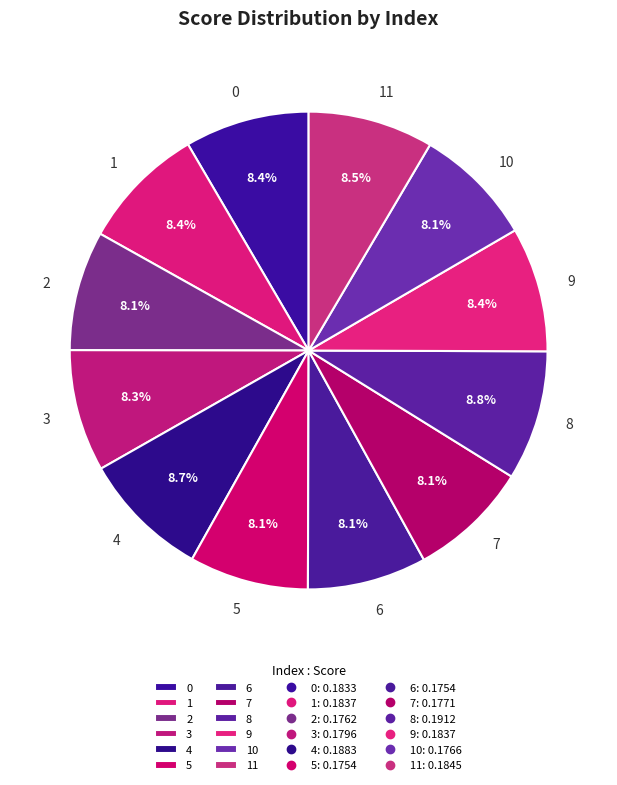

Do 0 and 11 together represent more than half of the pie?

No